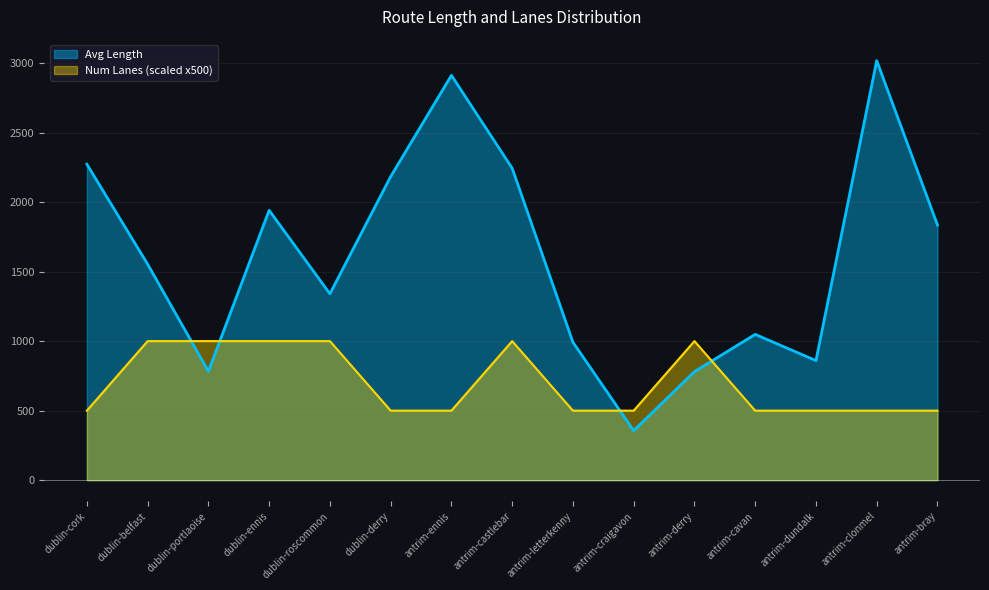

What is the difference between the Avg Length values at antrim-clonmel and antrim-derry?

2236.1